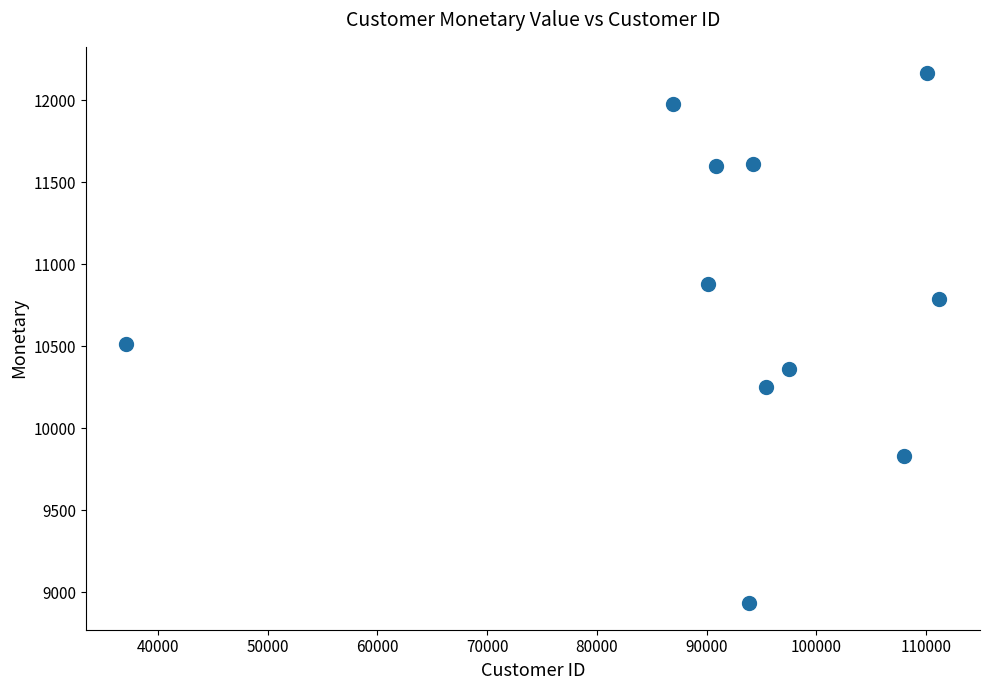

What is the range of X values (max minus min)?

74063.0